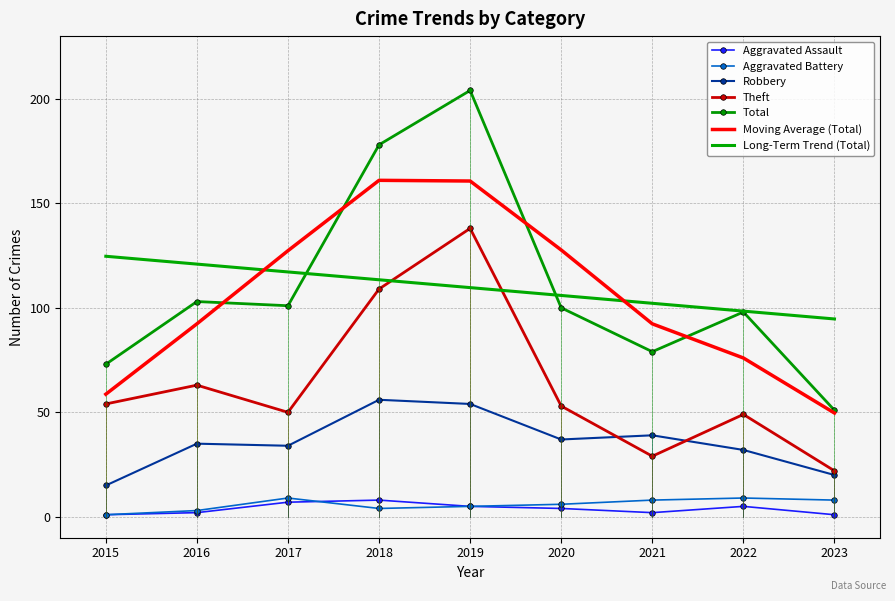

What are all the series names shown in the legend?

Aggravated Assault, Aggravated Battery, Robbery, Theft, Total, Moving Average (Total), Long-Term Trend (Total)